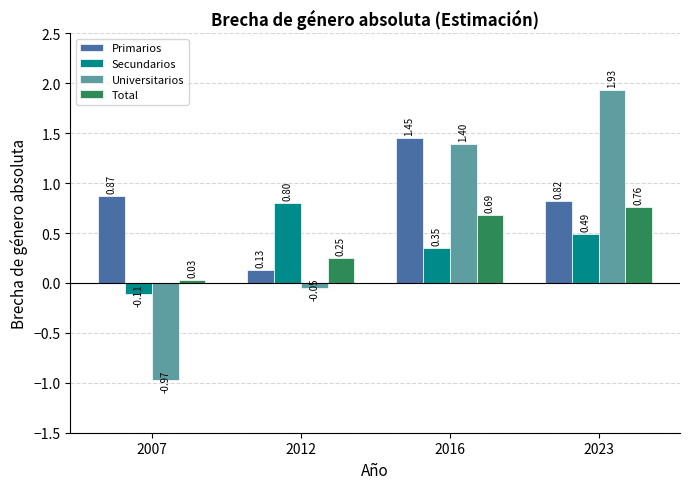

List the series in order of their peak value, highest first.

Universitarios, Primarios, Secundarios, Total